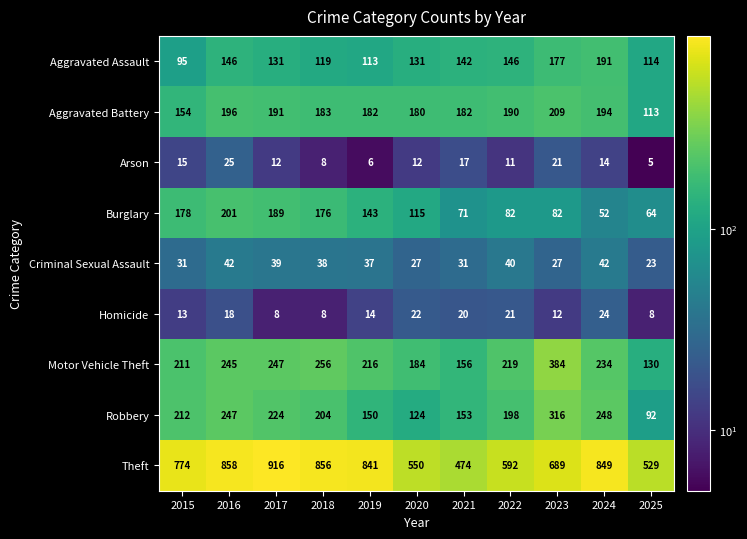

The value of Robbery at 2016 is 127. True or false?

False